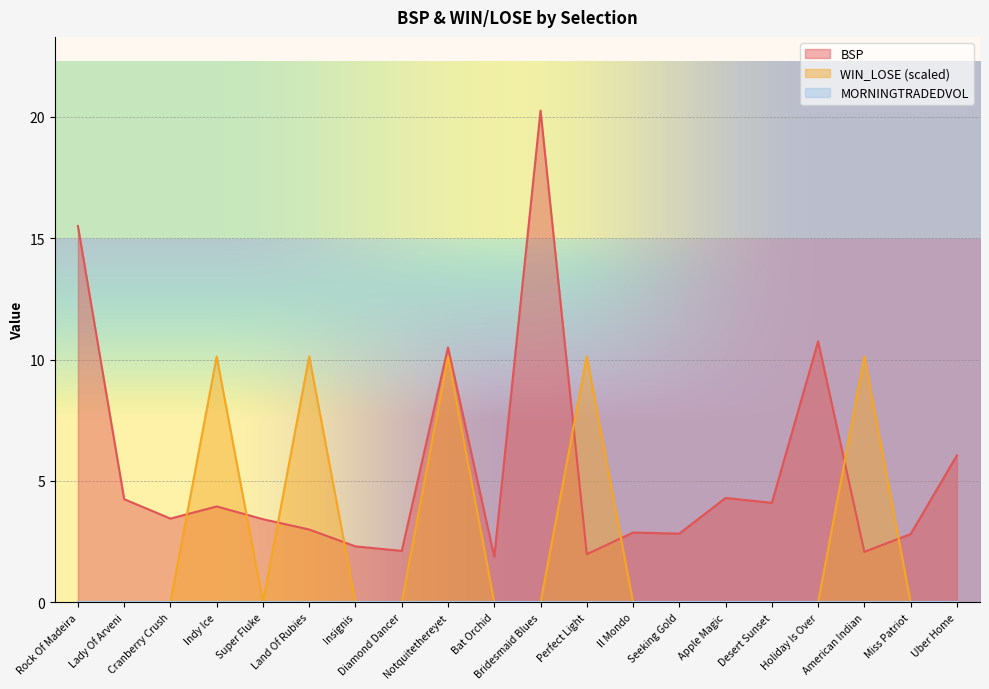

Where do BSP and WIN_LOSE first cross each other?

Cranberry Crush and Indy Ice